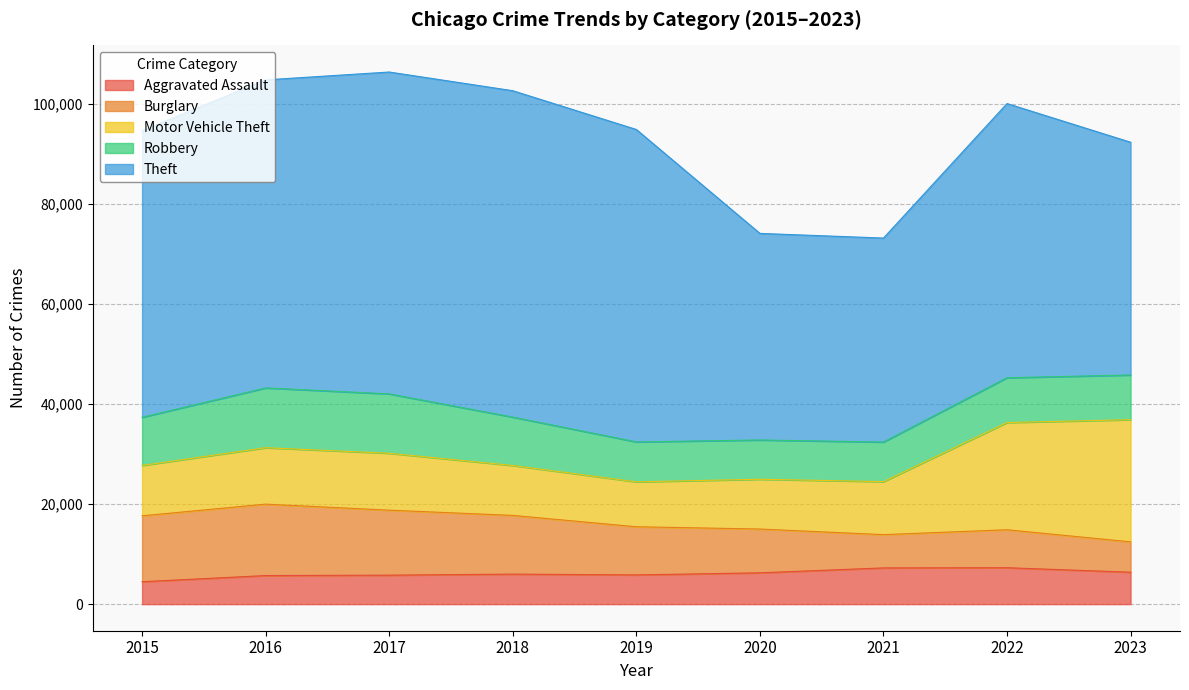

What is the value of the Robbery point at the 8th from the left?

8964